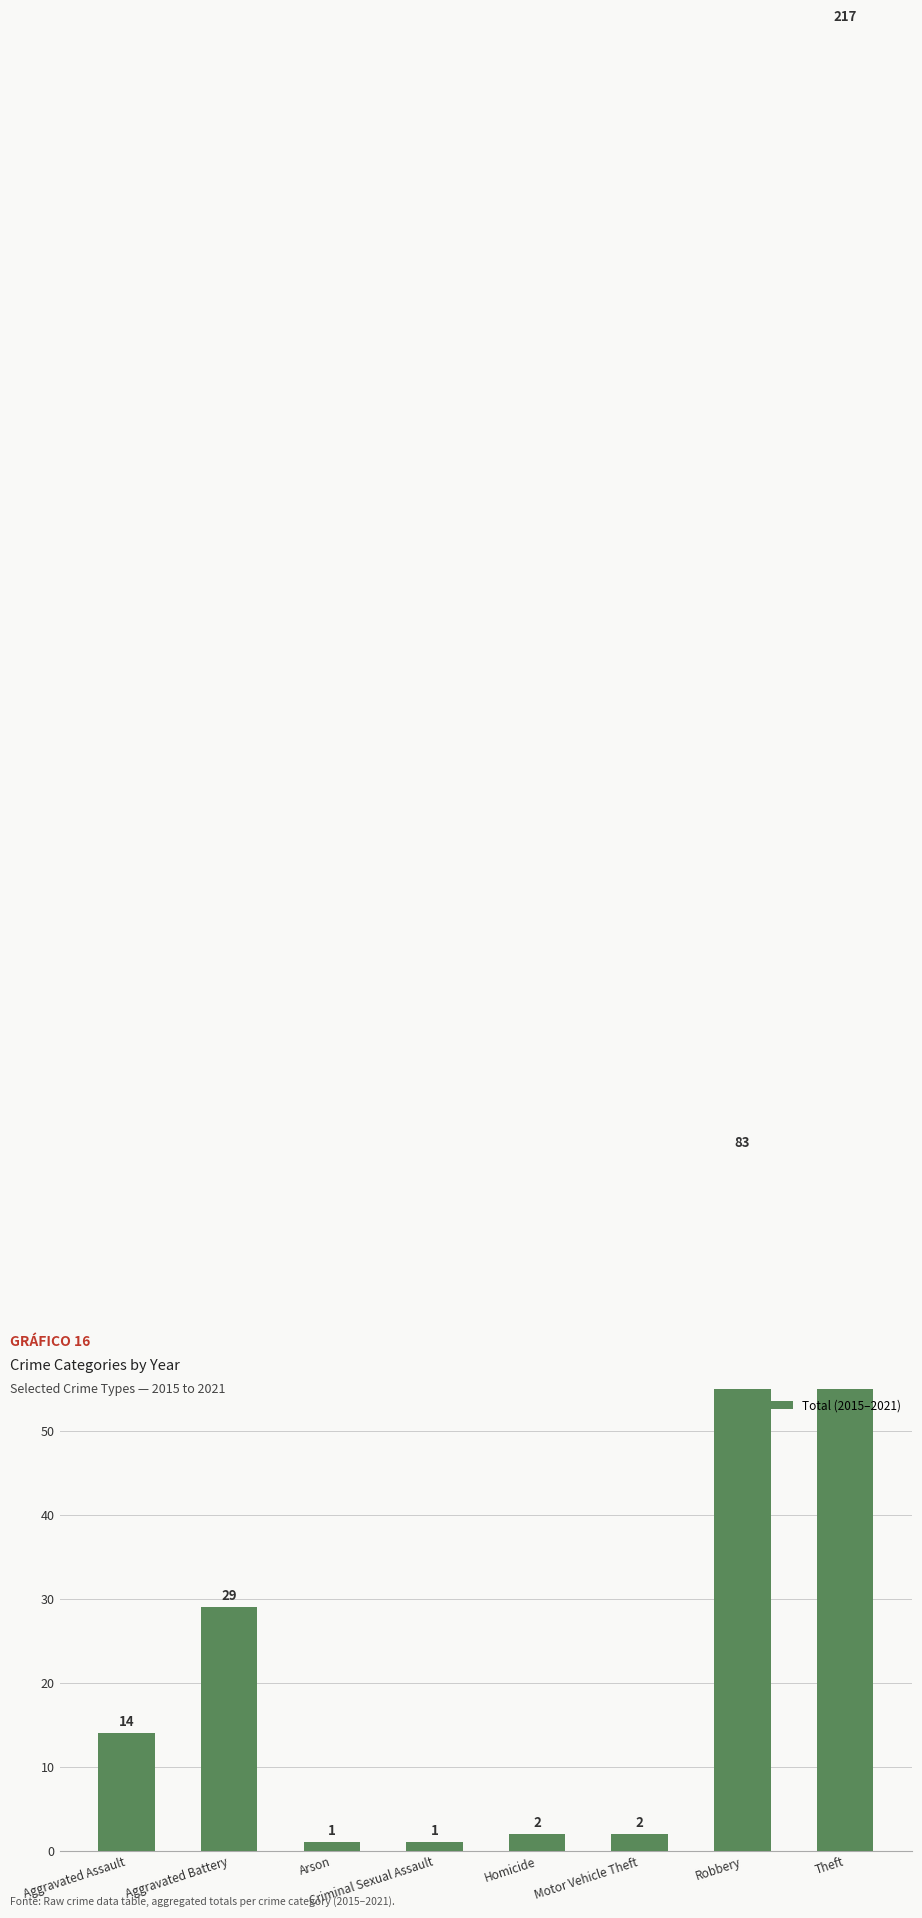

List the labels in order of value, largest first.

Theft, Robbery, Aggravated Battery, Aggravated Assault, Homicide, Motor Vehicle Theft, Arson, Criminal Sexual Assault